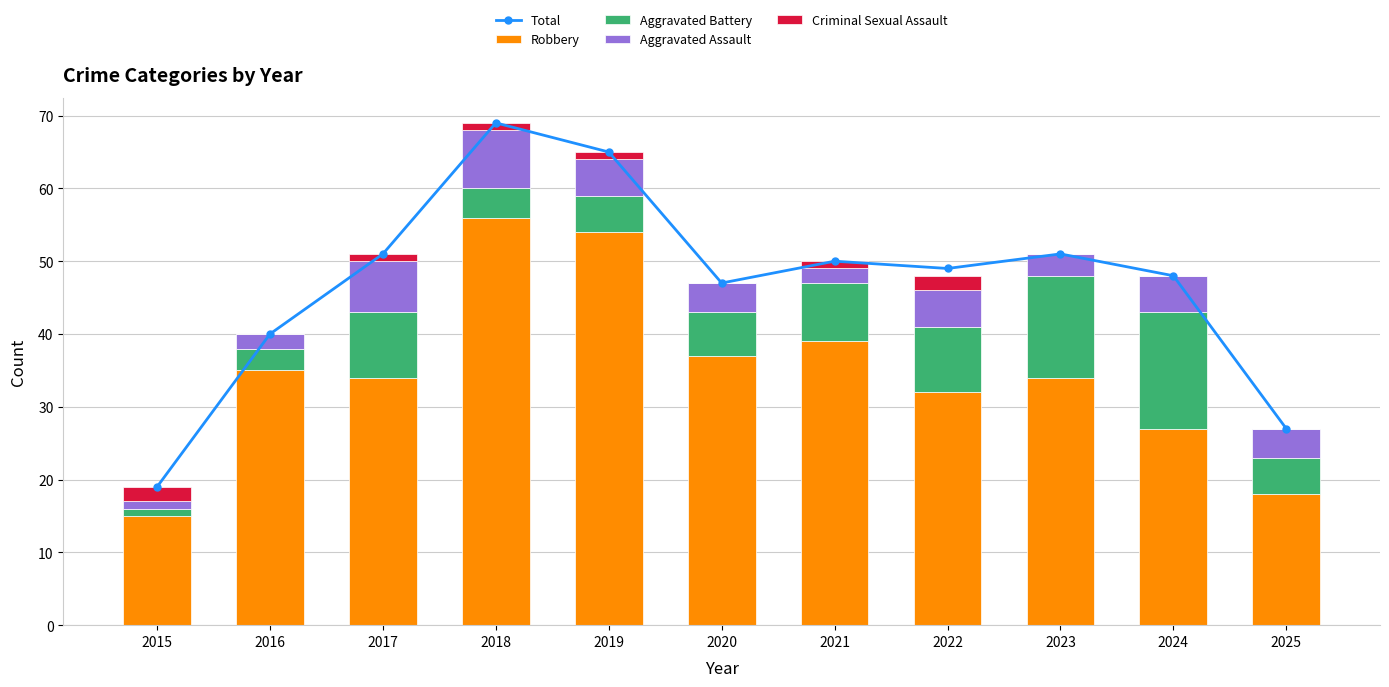

At which category does the chart reach its peak across all series?

2018